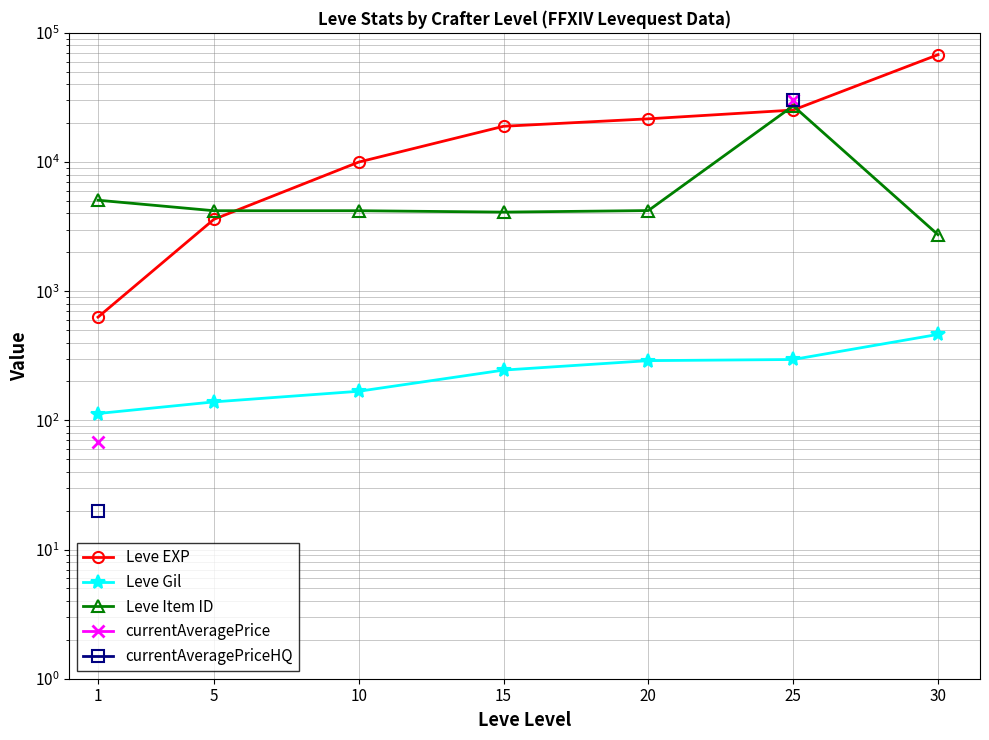

What is the value of the Leve Gil point at the 4th from the left?

245.0